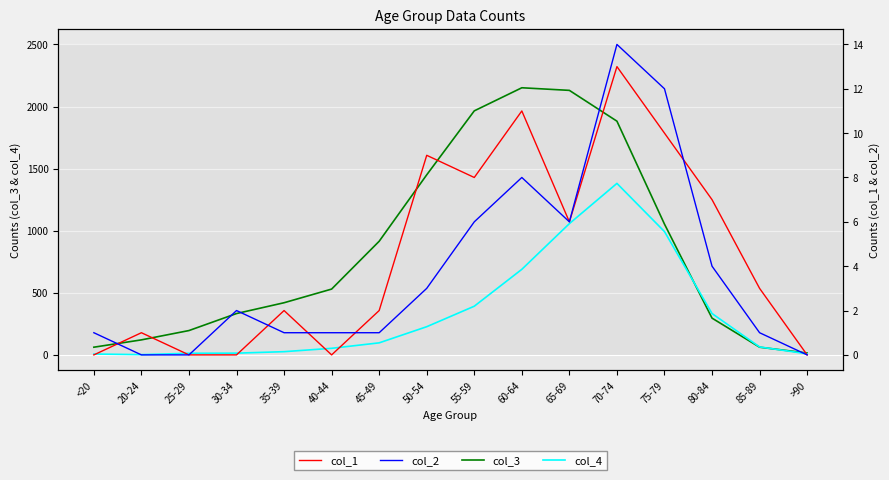

Count the number of data series in this chart.

4